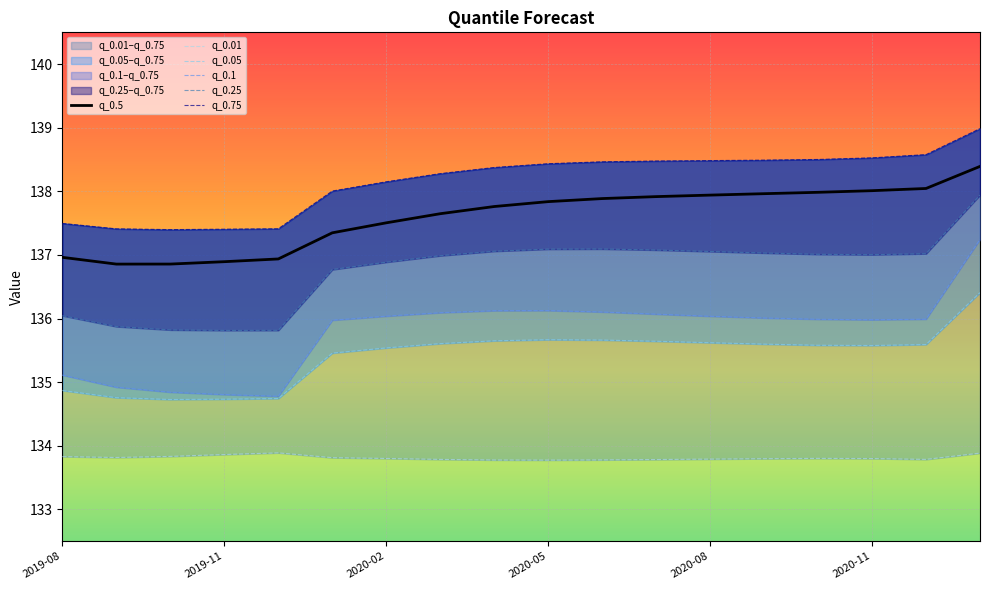

At how many categories does at least one series exceed 134?

18